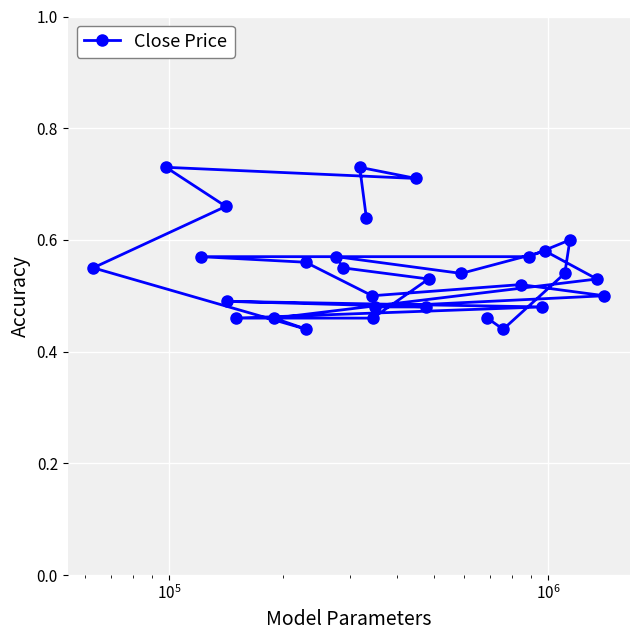

How many values are between 0 and 1?

30